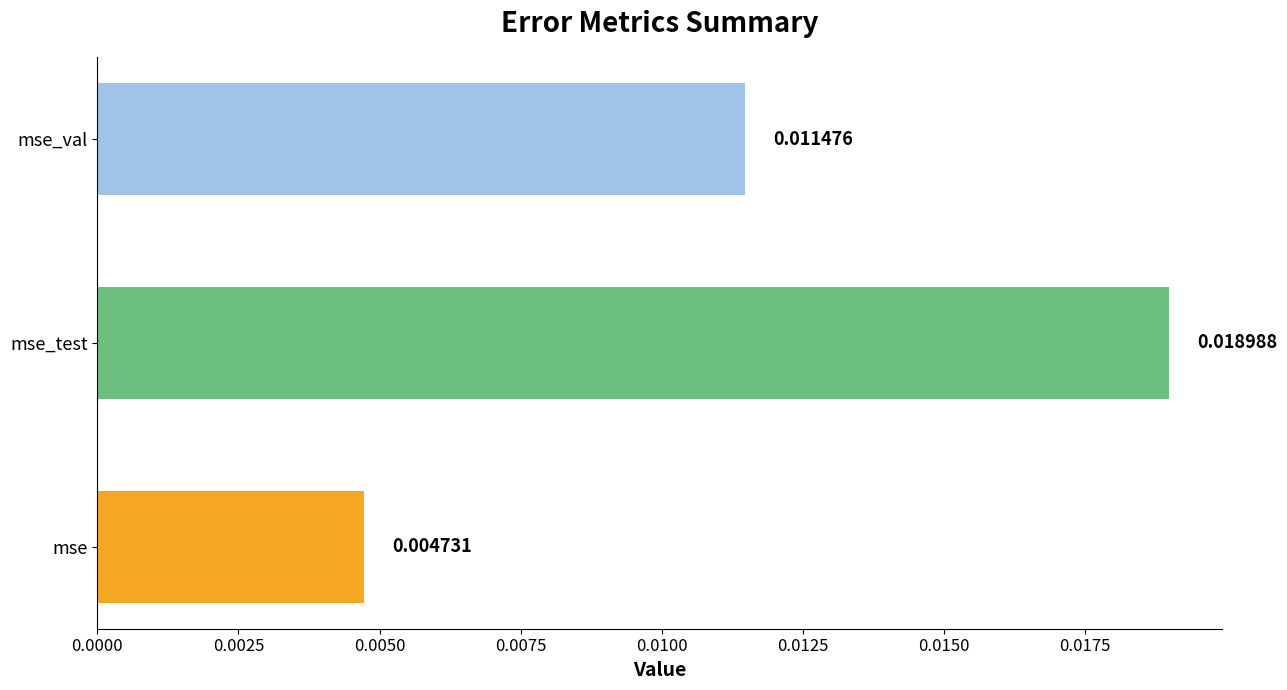

List the labels in order of value, smallest first.

mse, mse_val, mse_test